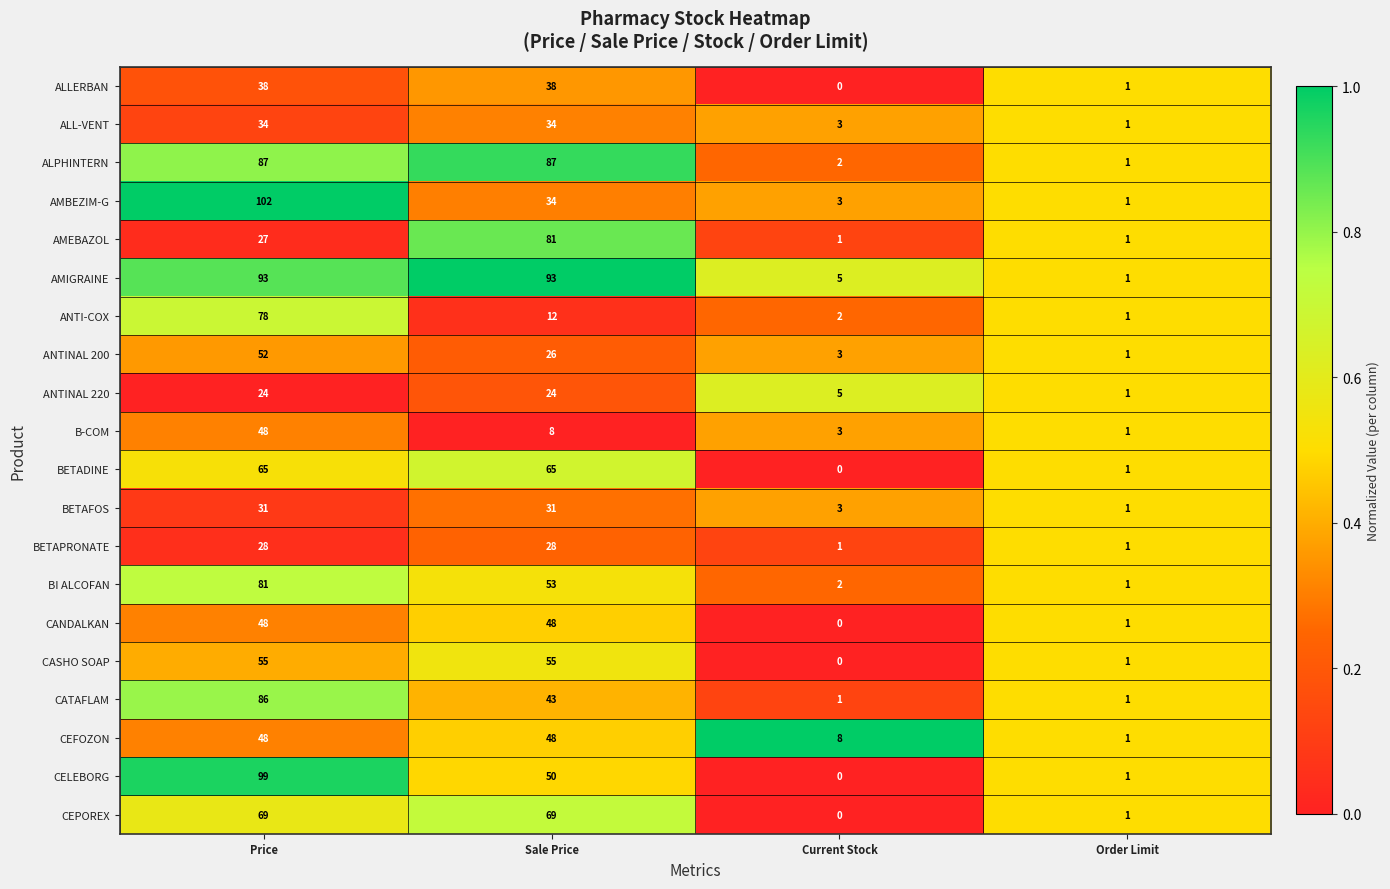

Which series has the widest spread of values?

AMBEZIM-G